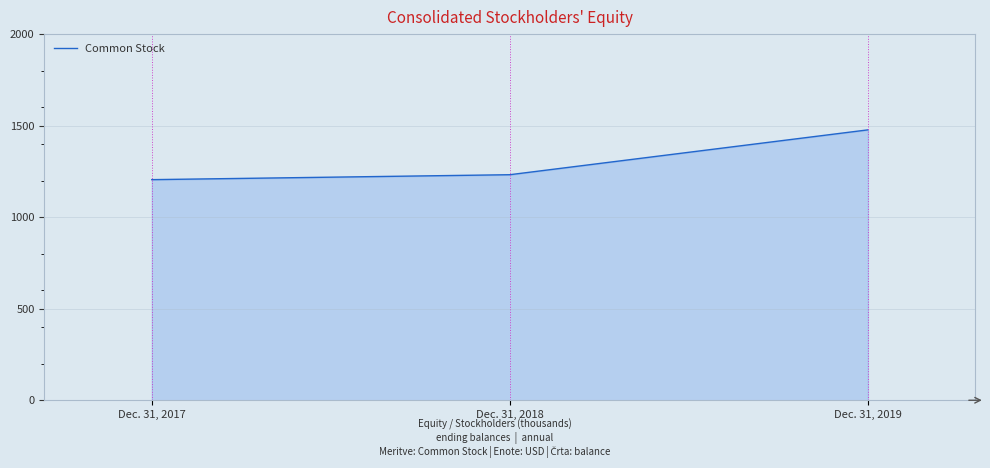

True or false: the data shows 722 at Dec. 31, 2017.

False